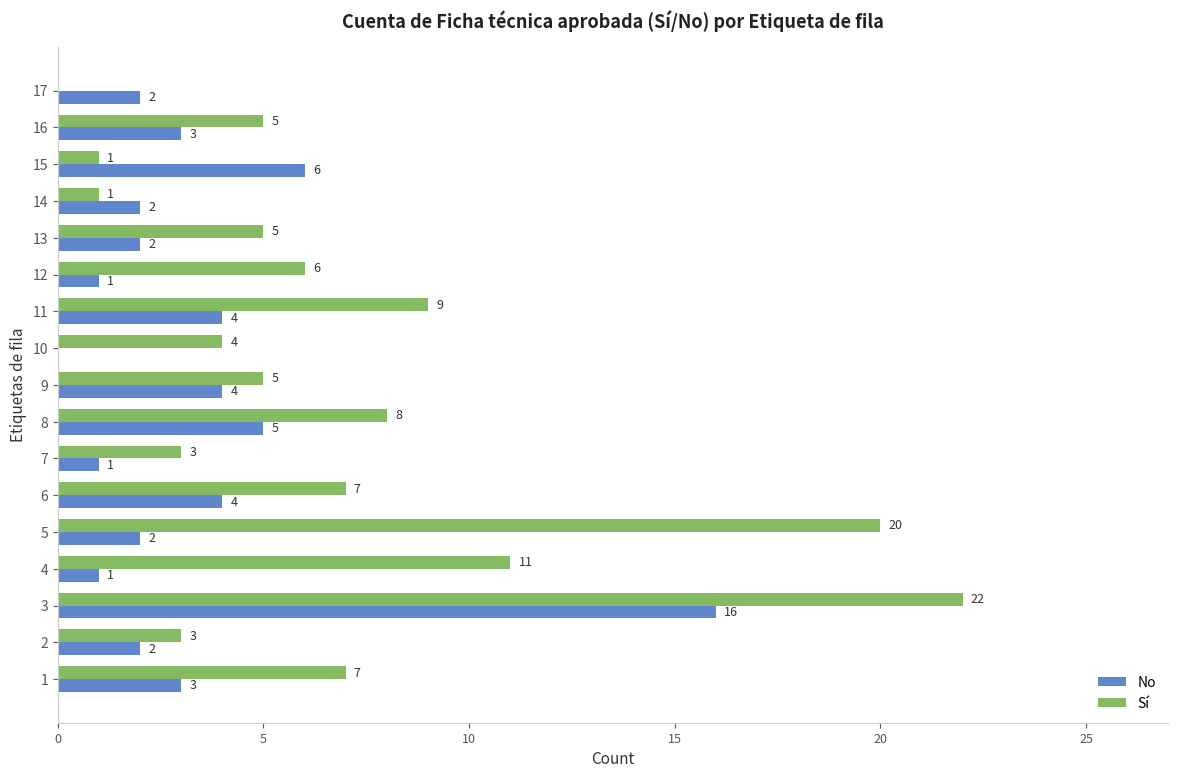

Is it true that Sí equals 15 at 11?

False